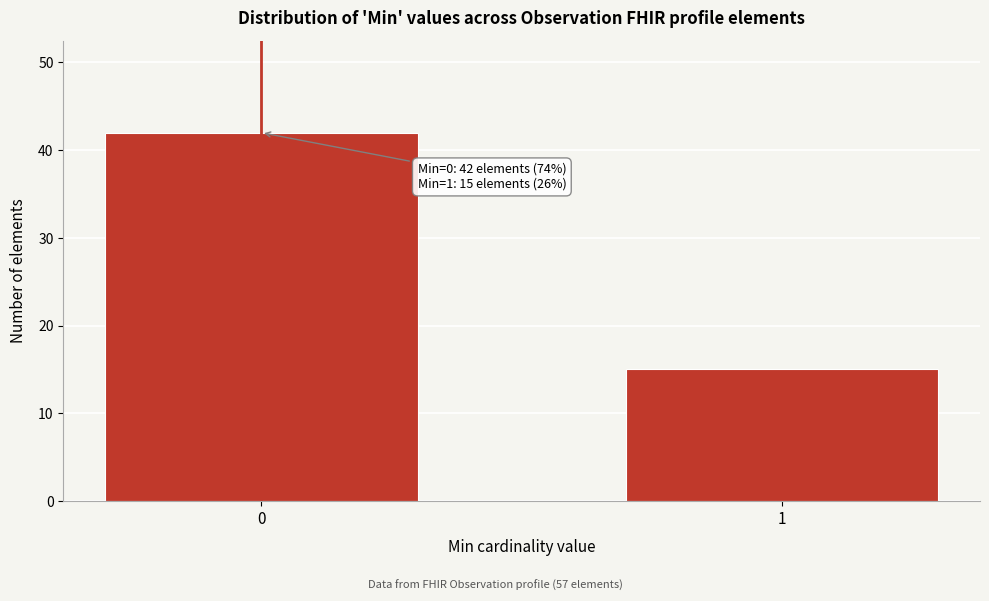

Reading left to right, what are all the values shown in this chart?

42	15